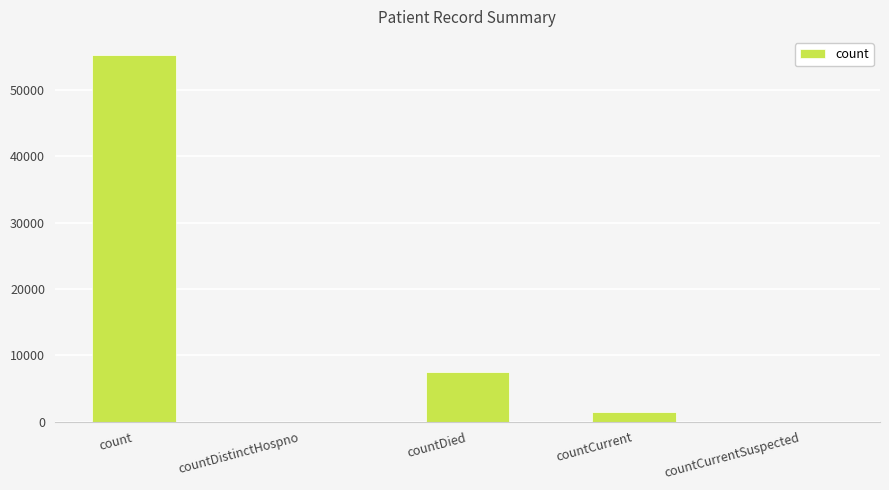

What is the sum of all values?

64155